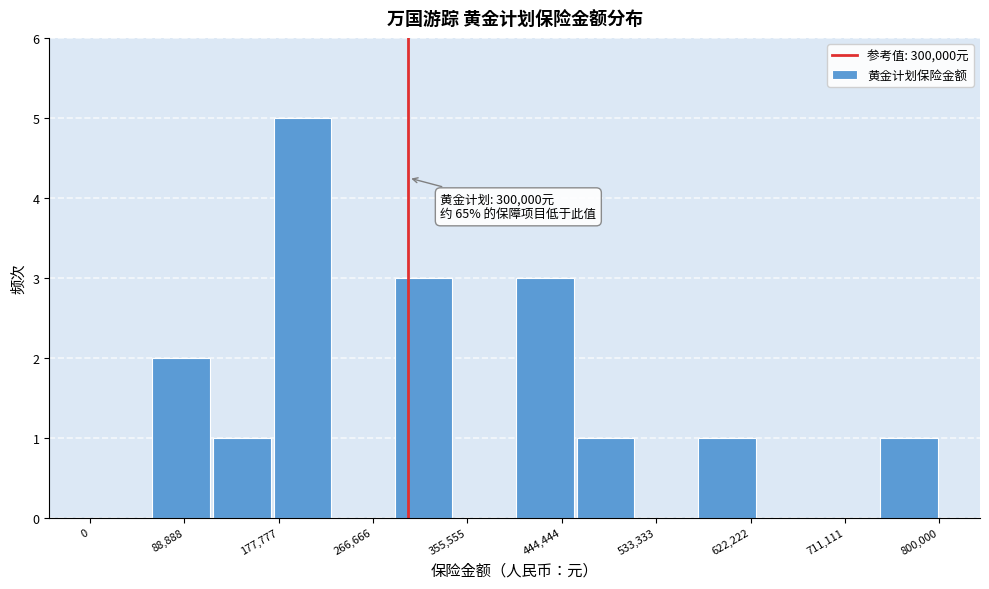

Which range on the x-axis has the tallest bar?

170000 to 230000